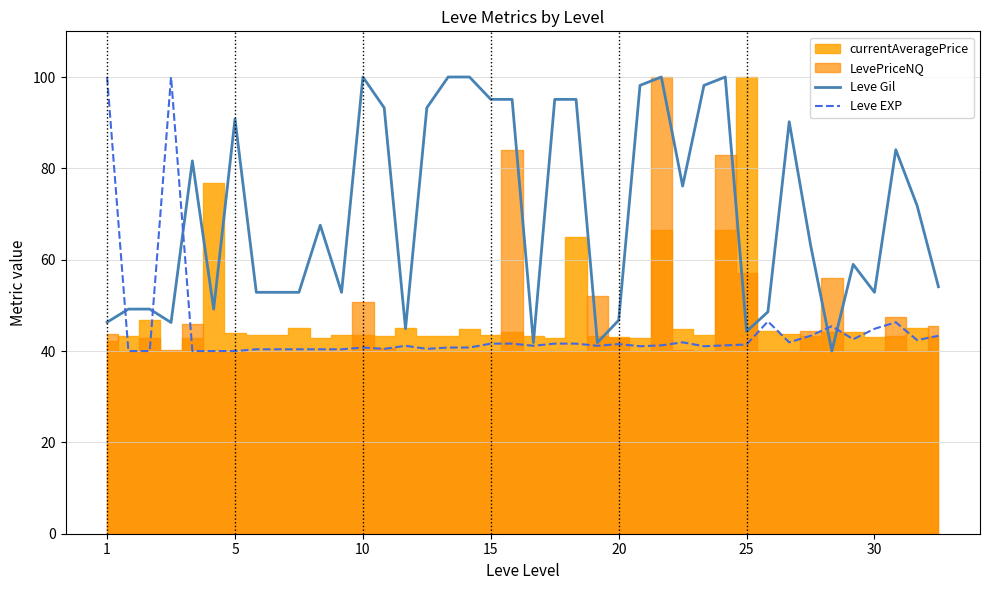

What is the lowest value of the Leve EXP series?

40.0